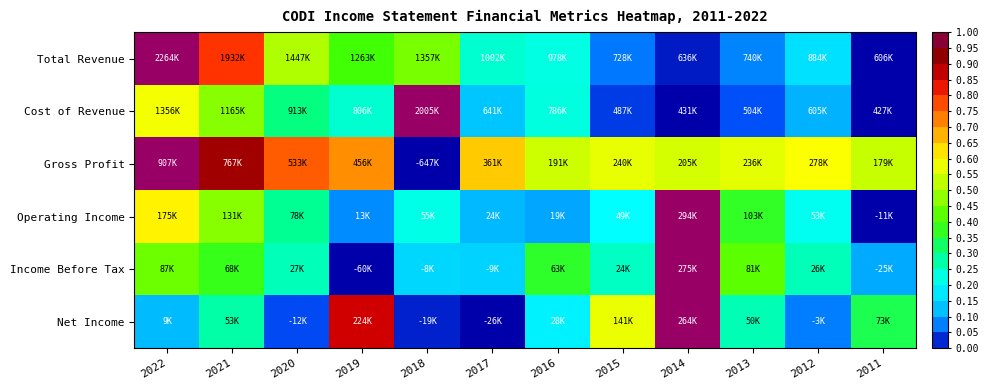

Which label corresponds to the smallest value in the chart?

2011